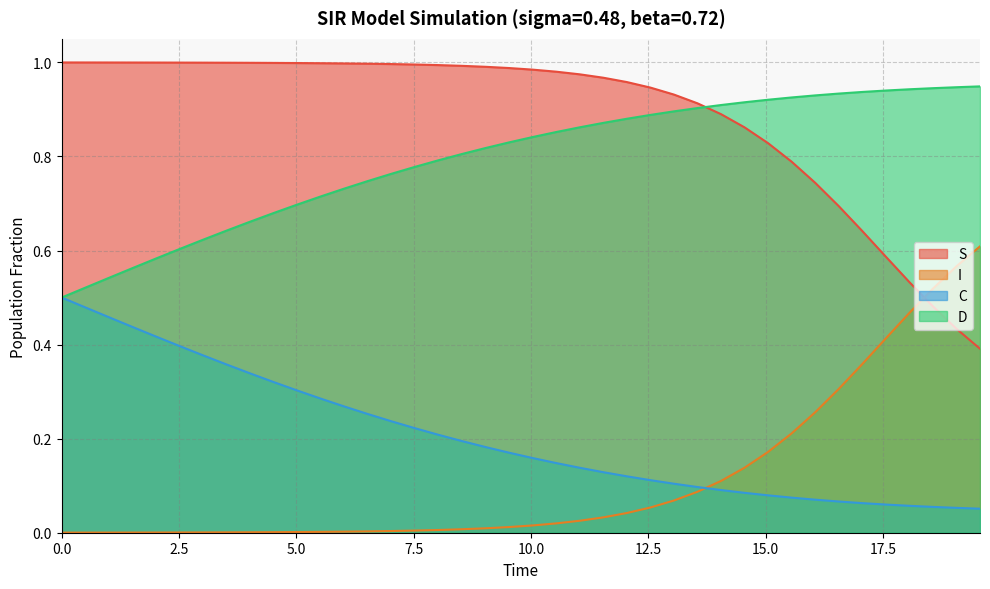

Which series has the largest total across all categories?

S